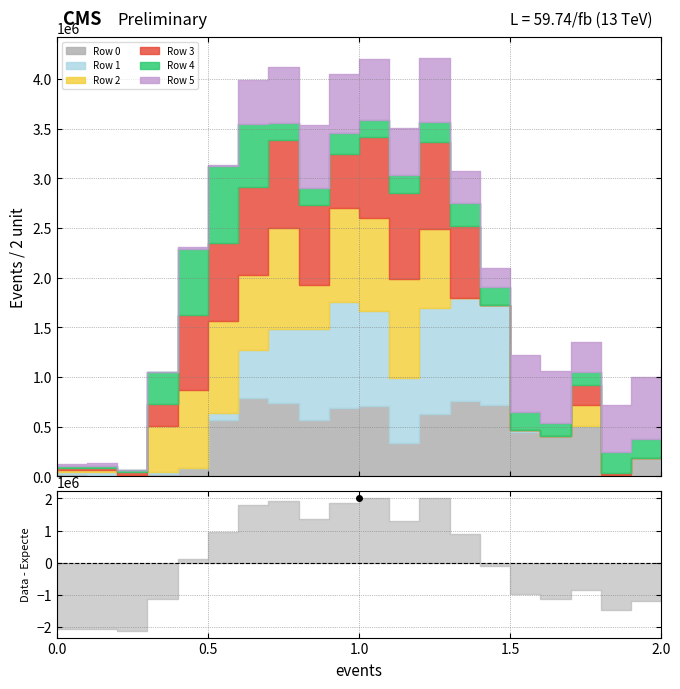

How many intersections are there between Row 3 and Row 5?

5